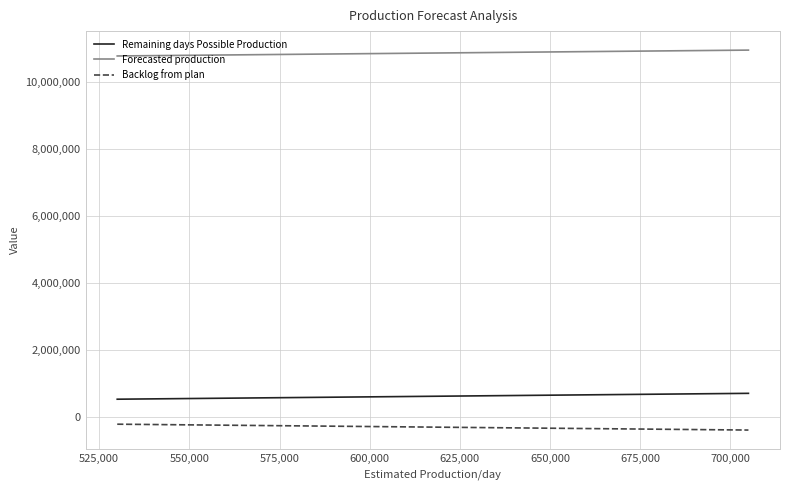

List the series in order of their peak value, lowest first.

Backlog from plan, Remaining days Possible Production, Forecasted production